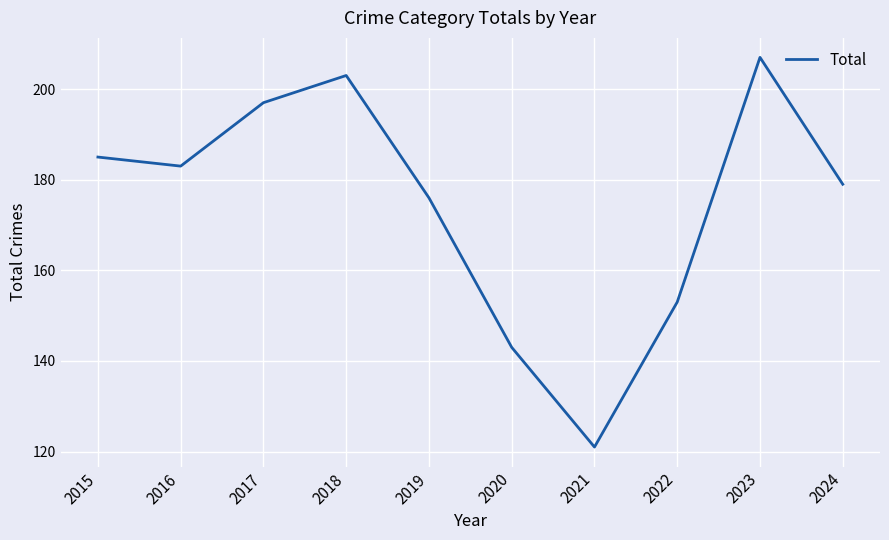

Reading left to right, what are all the values shown in this chart?

2015=185	2016=183	2017=197	2018=203	2019=176	2020=143	2021=121	2022=153	2023=207	2024=179